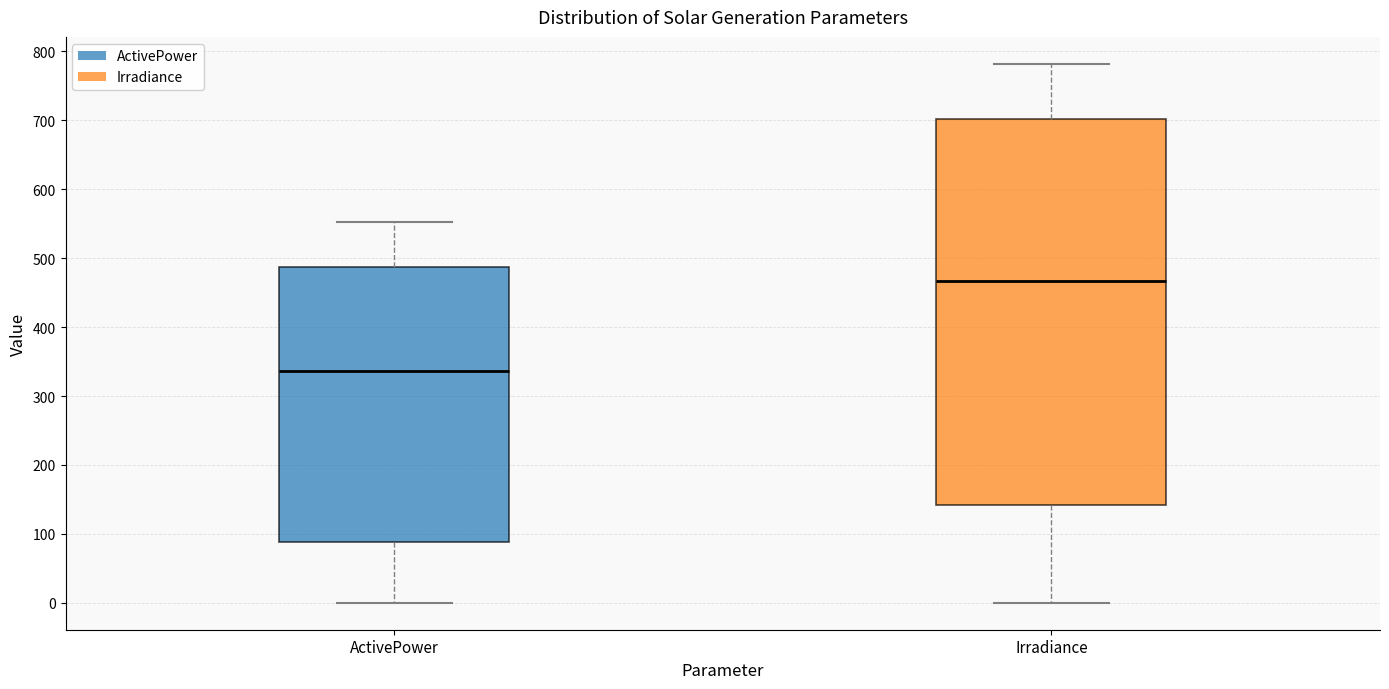

Where does the median line of the box for Irradiance sit on the y-axis? The values are not printed on the chart, so give them approximately, as read against the axis.

470